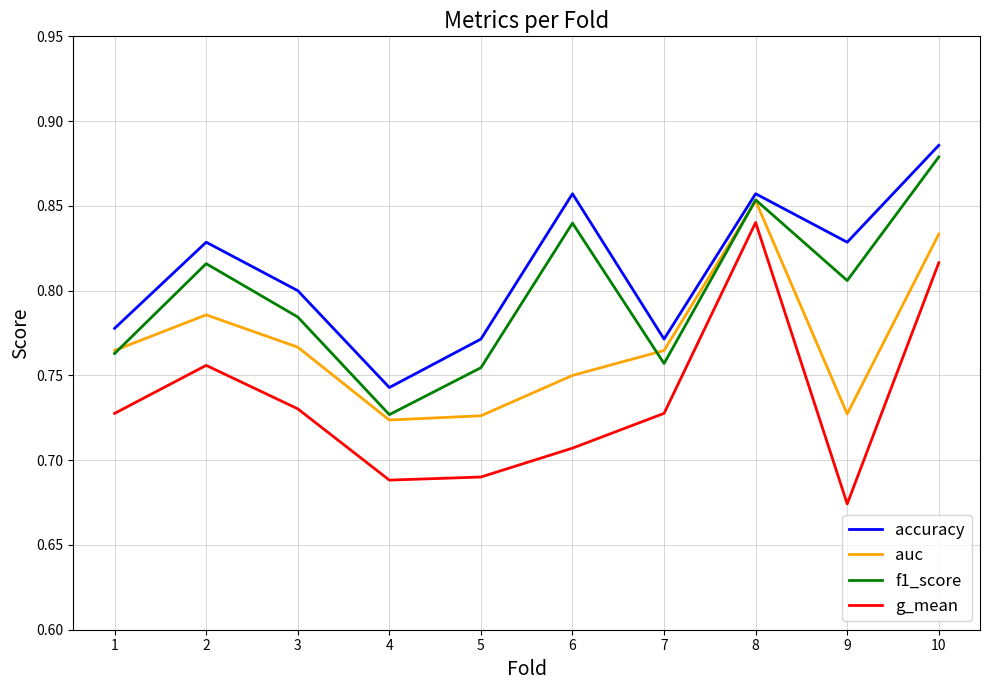

At which category does the chart reach its minimum across all series?

9